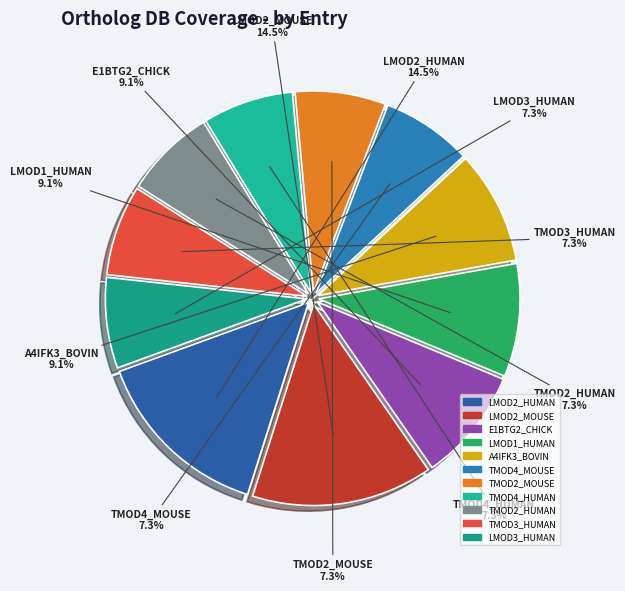

Between A4IFK3_BOVIN and LMOD2_HUMAN, which is larger?

LMOD2_HUMAN